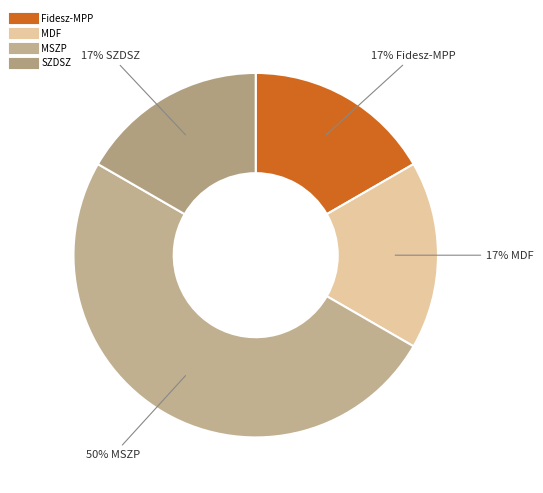

Which category has the smallest portion of the pie?

Fidesz-MPP